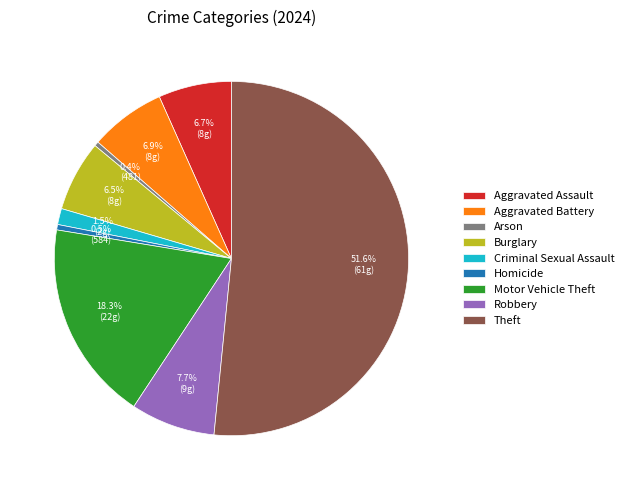

The Aggravated Assault slice represents 7% of the pie. True or false?

True